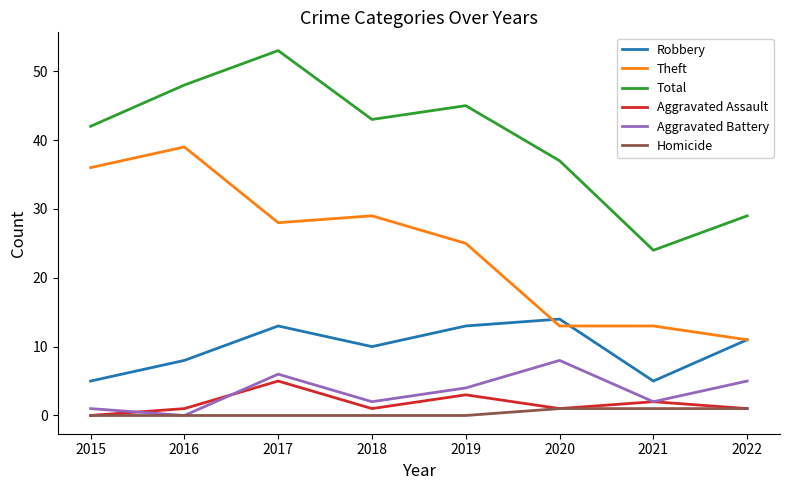

What is the difference between the maximum and minimum values in the Aggravated Assault series?

5